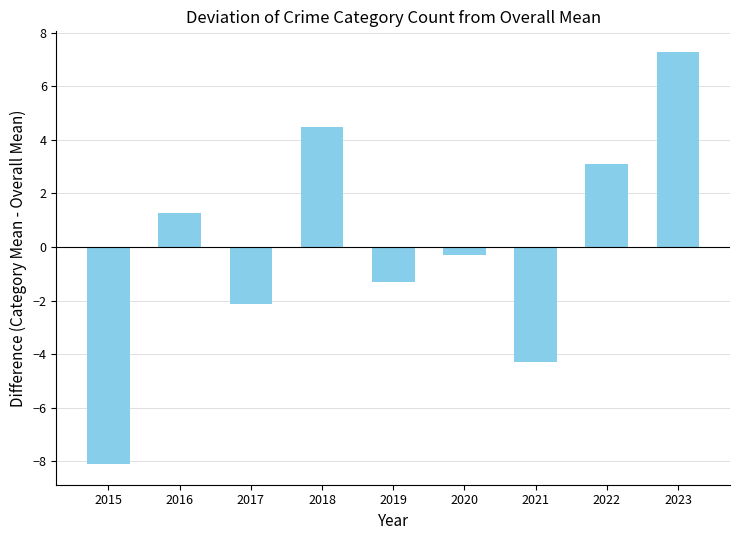

Reading left to right, list all the values displayed in this chart.

2015=-8.1	2016=1.3	2017=-2.1	2018=4.5	2019=-1.3	2020=-0.3	2021=-4.3	2022=3.1	2023=7.3